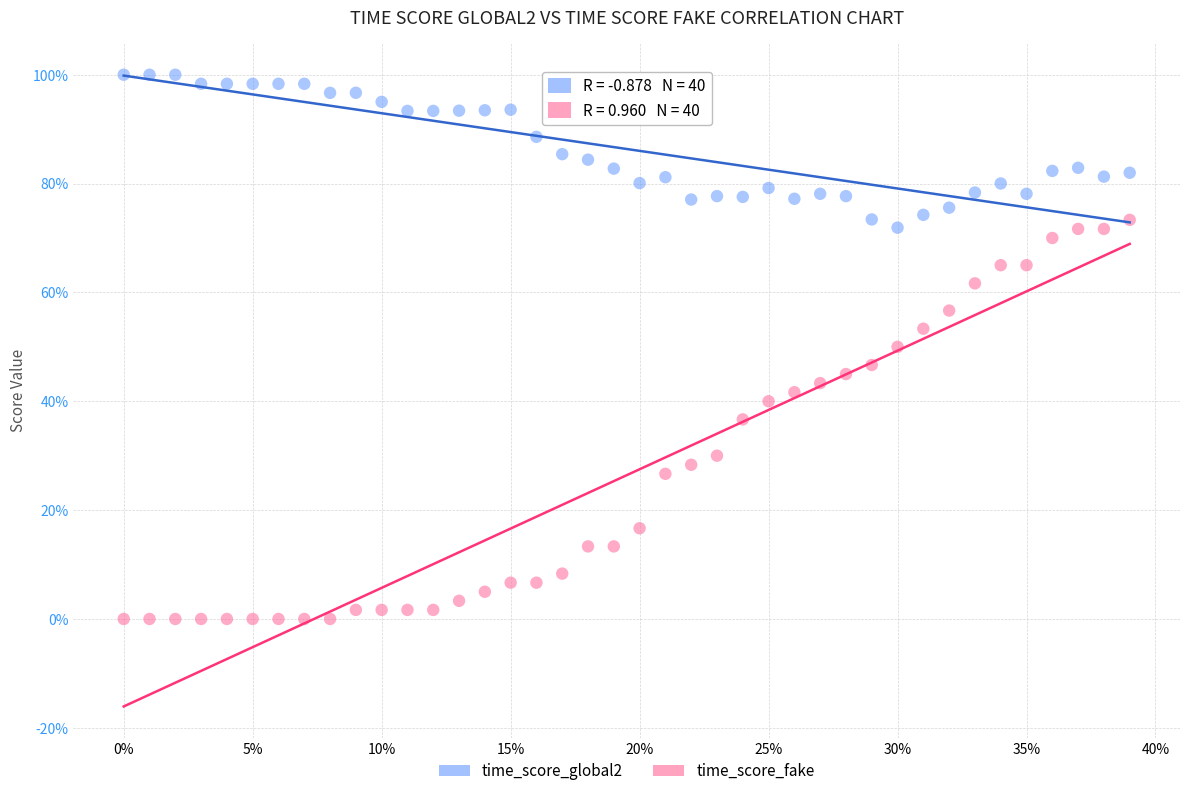

What are all the series names shown in the legend?

time_score_global2, time_score_fake